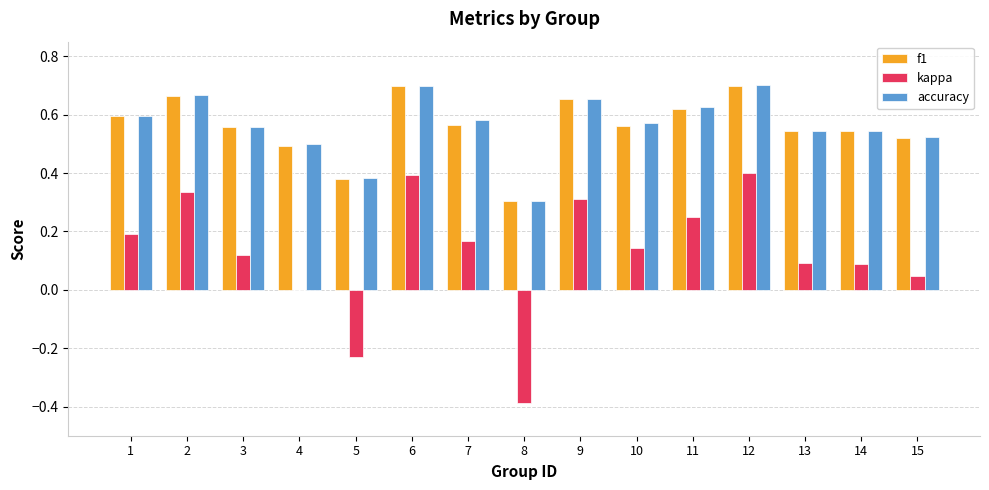

Is the value of kappa at 12 greater than the value of accuracy at 1?

No